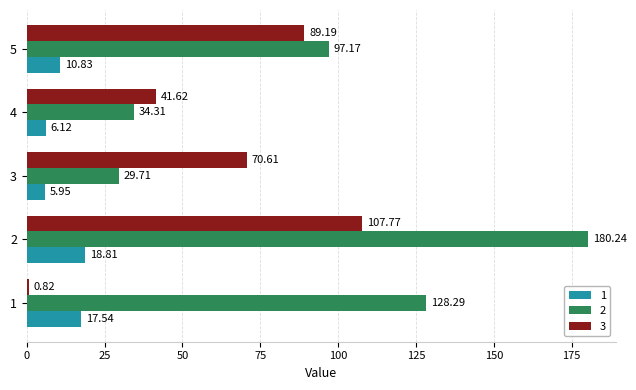

List the series in order of their overall mean, highest first.

2, 3, 1